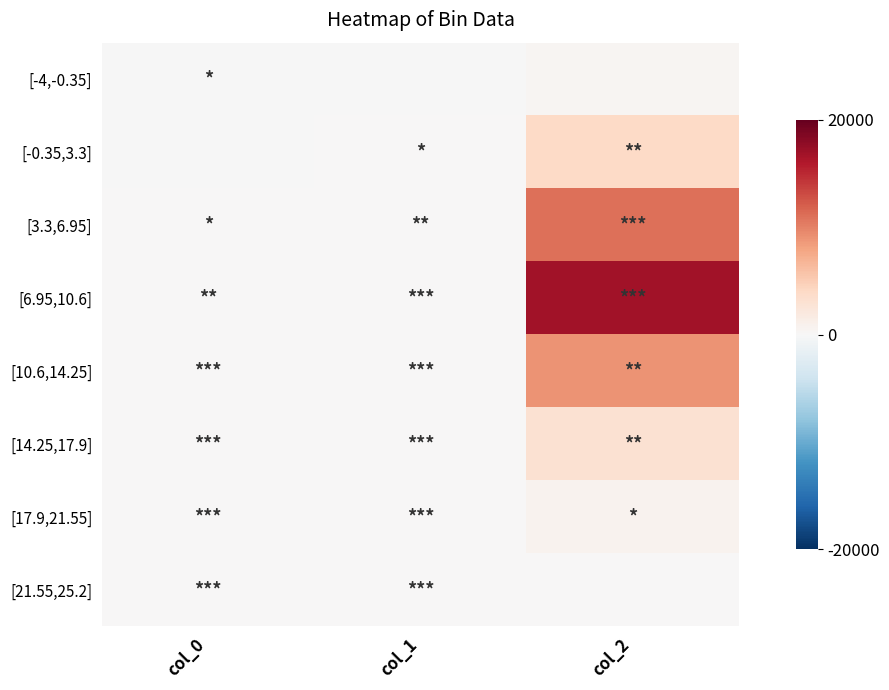

Which series has the widest spread of values?

[6.95,10.6]